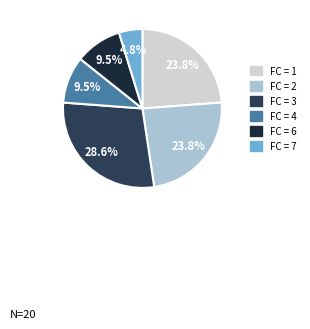

Combined, do FC = 1 and FC = 6 account for over 50%?

No